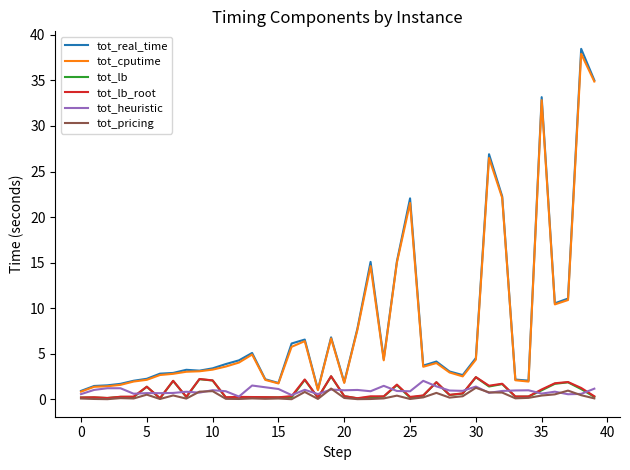

Which series has the widest spread of values?

tot_real_time